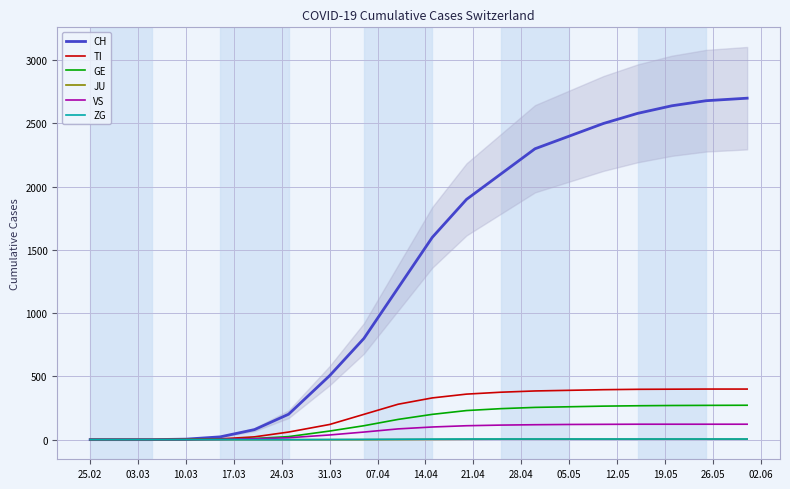

Which category has the lowest value across all series?

25.02